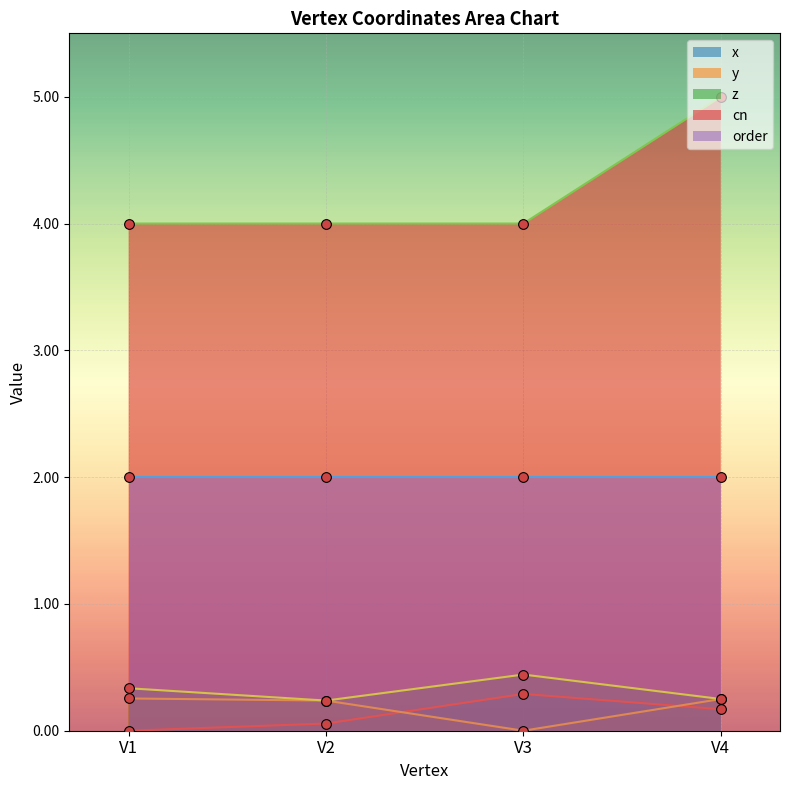

True or false: cn and x cross at least once.

False